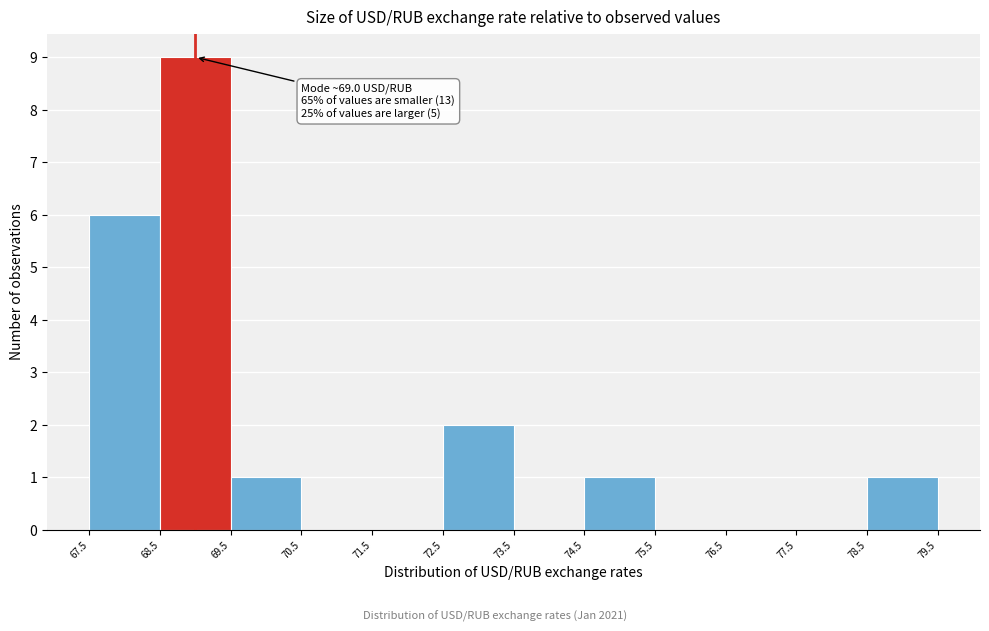

Over which range of the x-axis is the bar tallest?

68.5 to 69.5